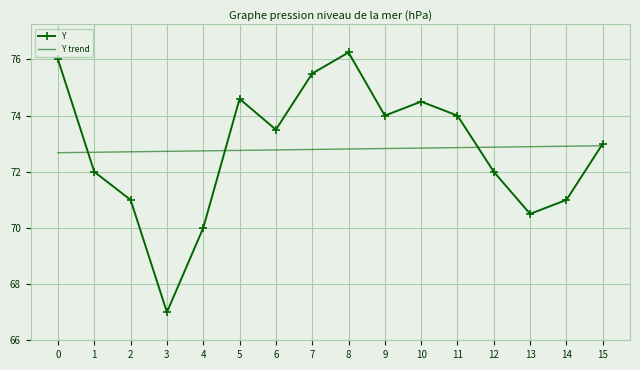

What are all the series names shown in the legend?

Y, Y trend